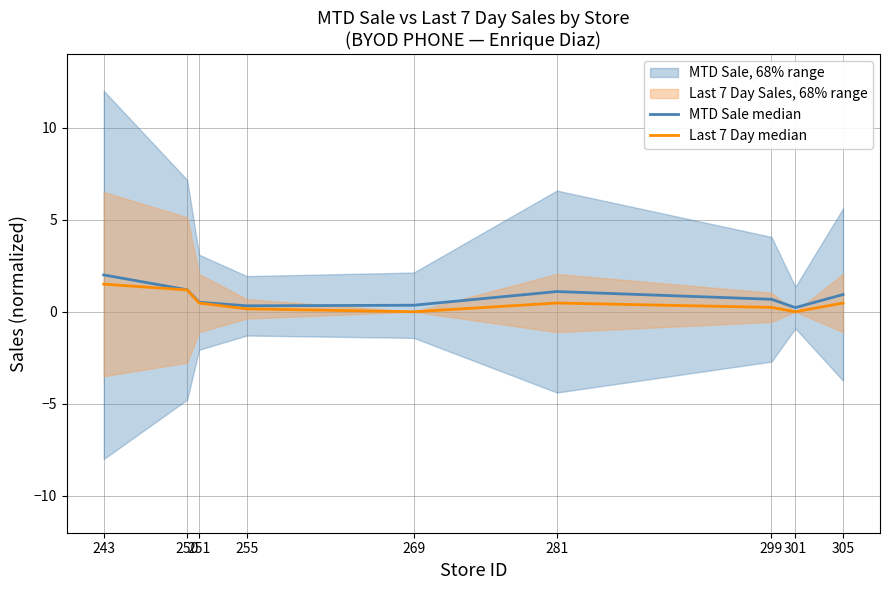

Which series has the widest spread of values?

MTD Sale median